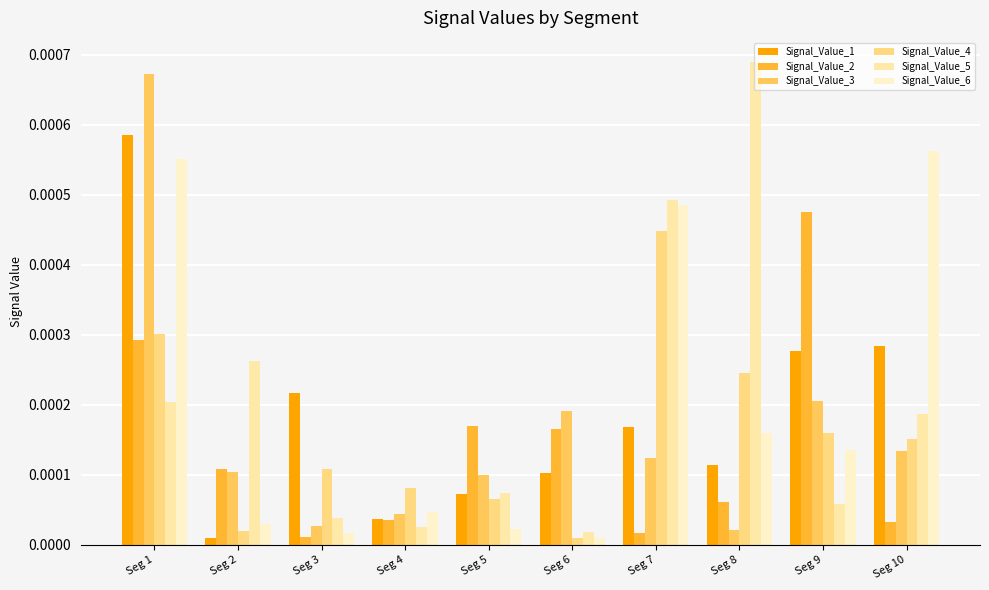

Is it true that Signal_Value_2 equals 0.0 at Seg 8?

False